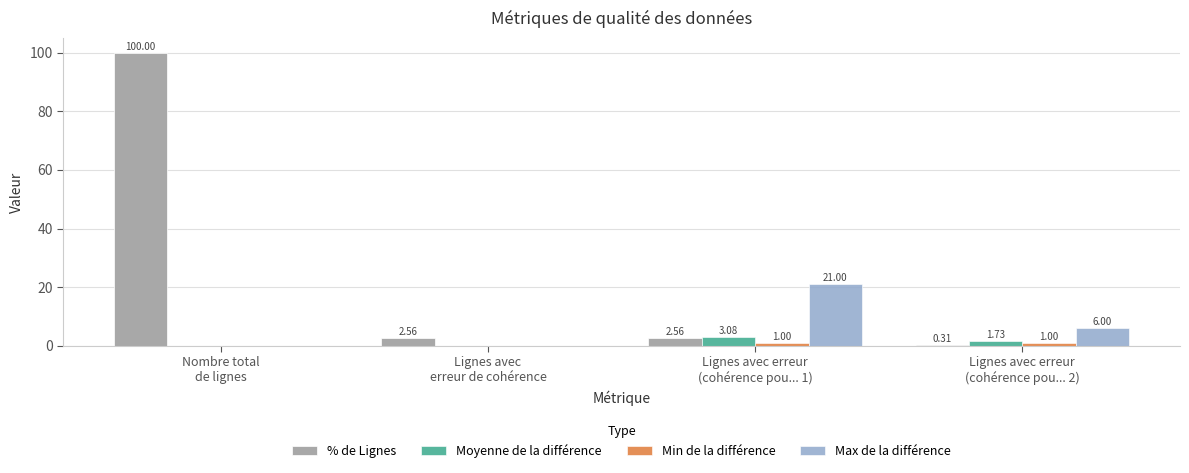

What is the sum of all Max de la différence values?

27.0